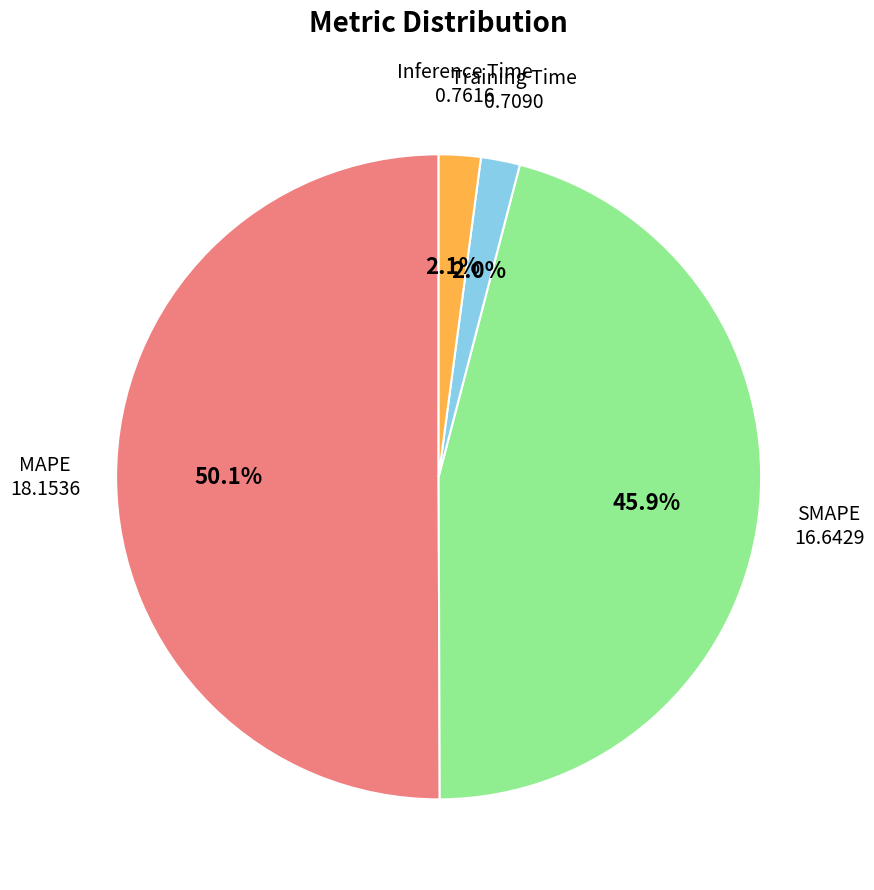

How many segments does this pie chart have?

4